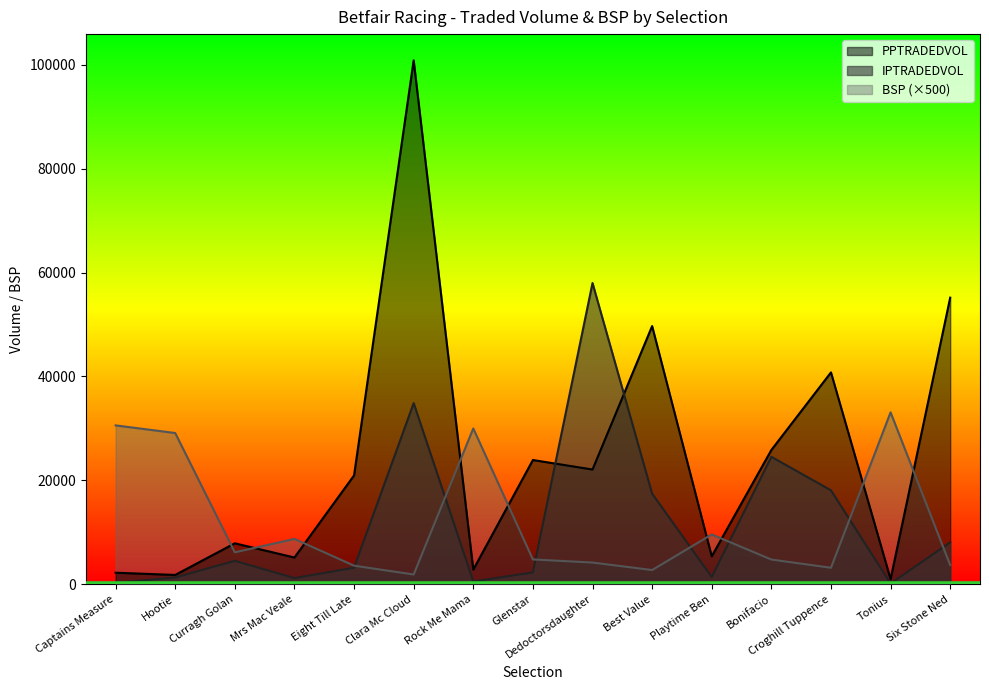

What are all the series names shown in the legend?

PPTRADEDVOL, IPTRADEDVOL, BSP (×500)